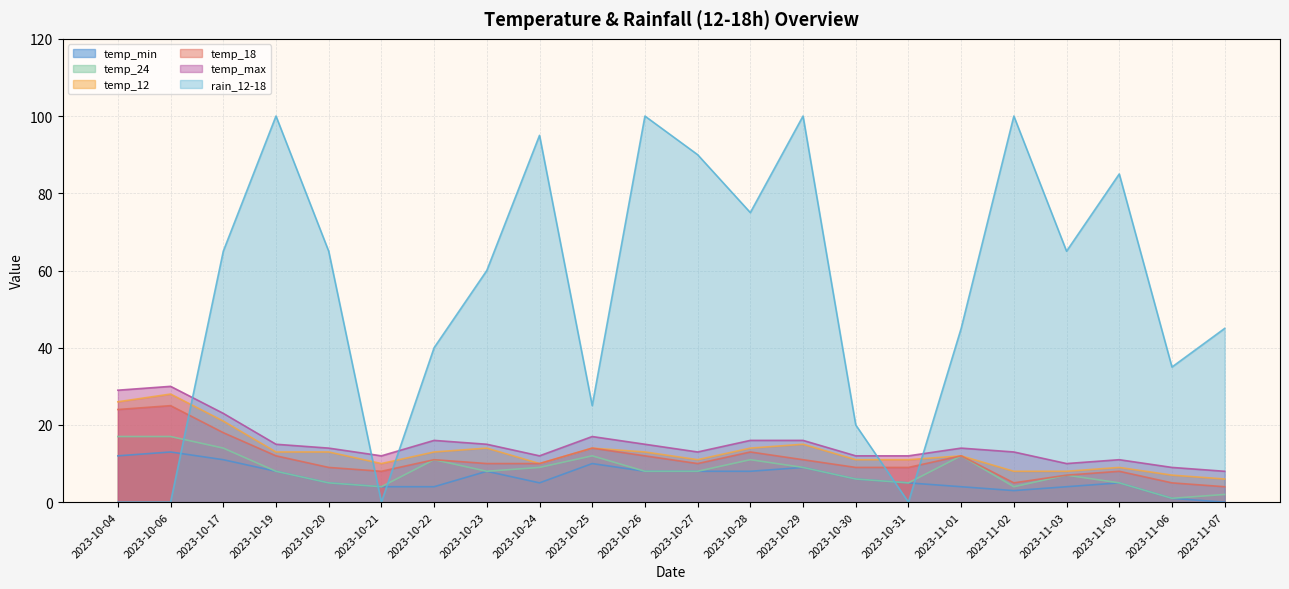

What is the value of the temp_24 point at the 8th from the left?

8